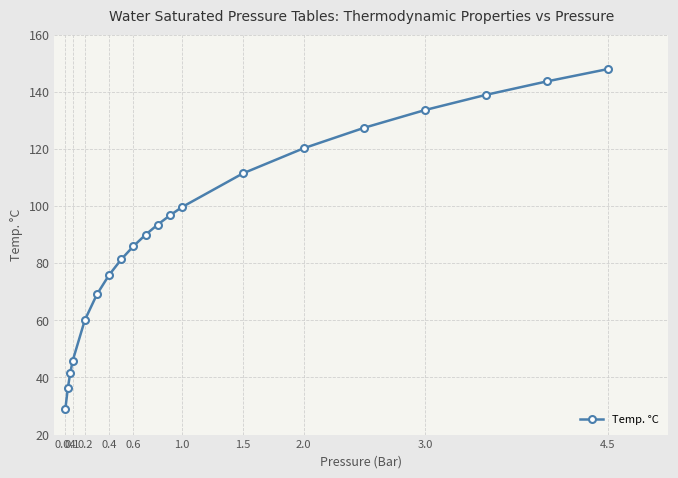

Reading left to right, list all the values displayed in this chart.

29.0	36.2	41.5	45.8	60.1	69.1	75.9	81.3	85.9	90.0	93.5	96.7	99.6	111.4	120.2	127.4	133.6	138.9	143.6	147.9